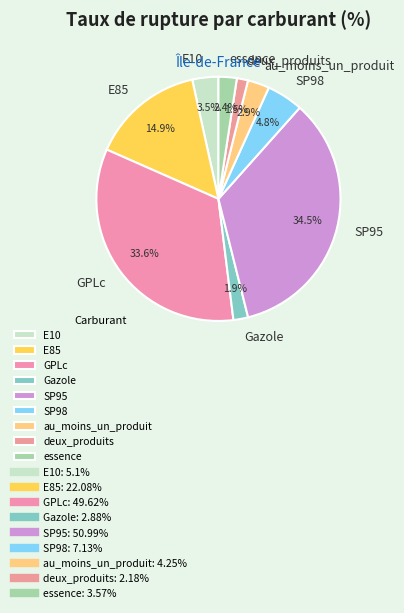

How many segments does this pie chart have?

9